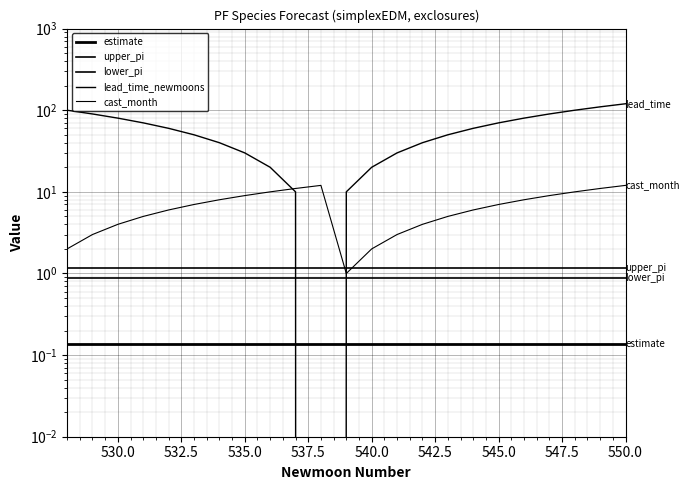

How many interior local valleys does the lead_time_newmoons series have?

1